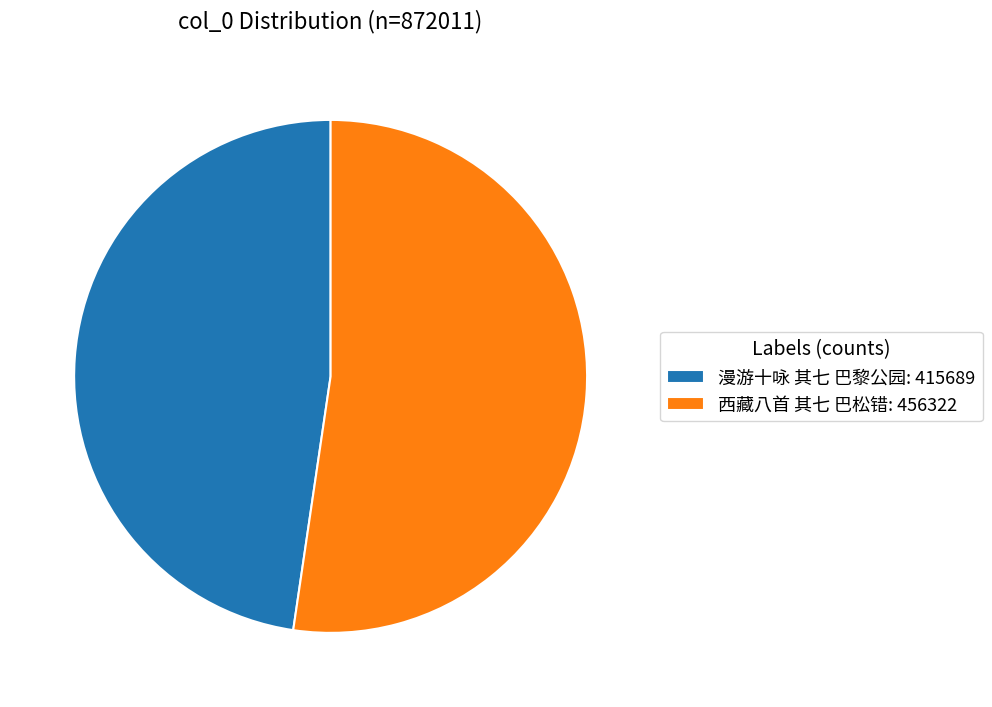

Between 漫游十咏 其七 巴黎公园 and 西藏八首 其七 巴松错, which is larger?

西藏八首 其七 巴松错